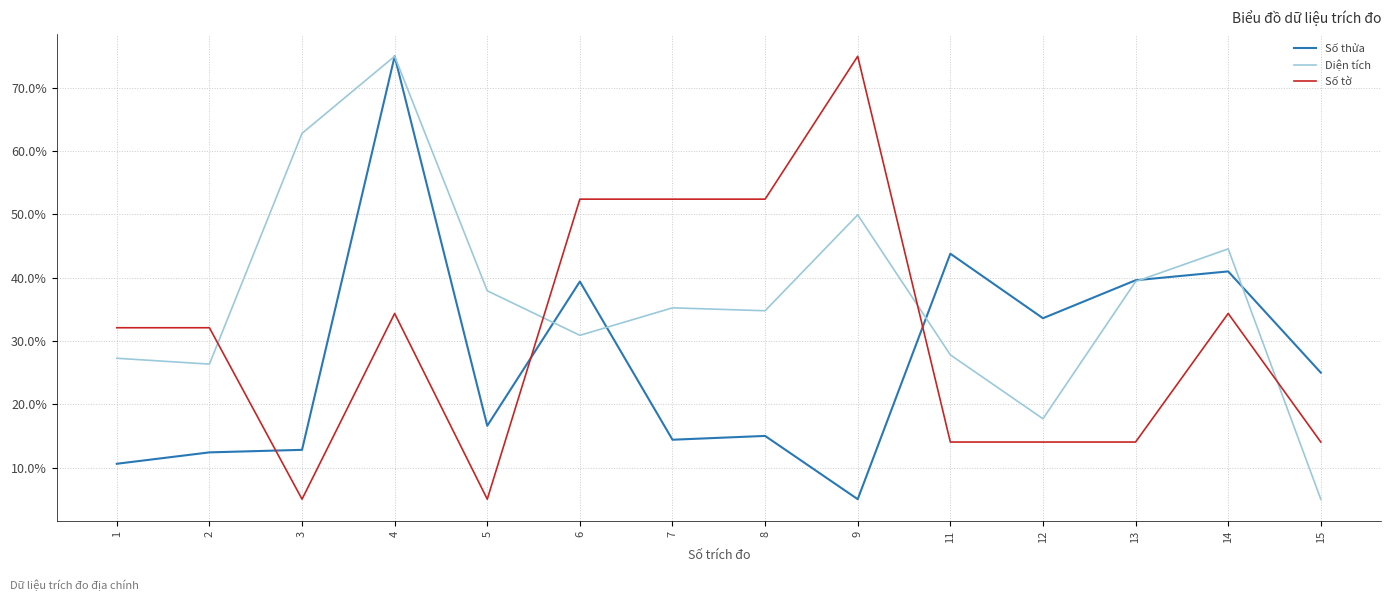

What is the smallest value displayed?

5.0